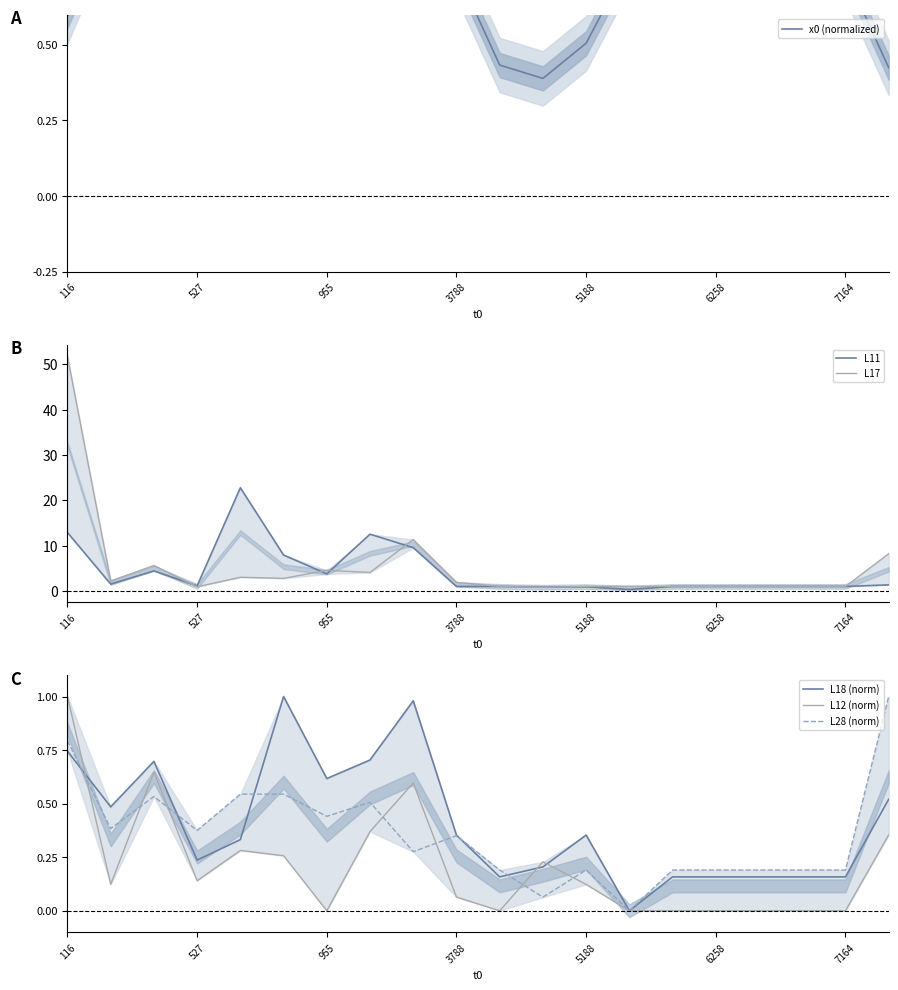

Is the value of L18 (norm) at 10 greater than the value of x0 (normalized) at 3788?

No